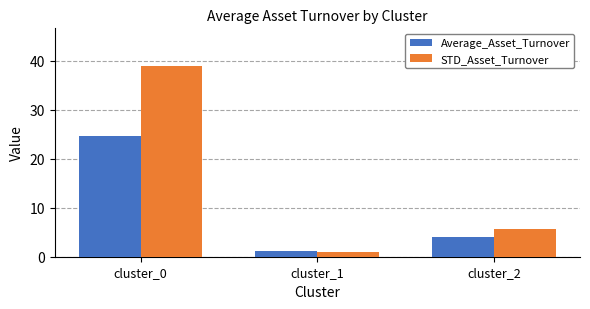

What is the minimum value for STD_Asset_Turnover?

1.1